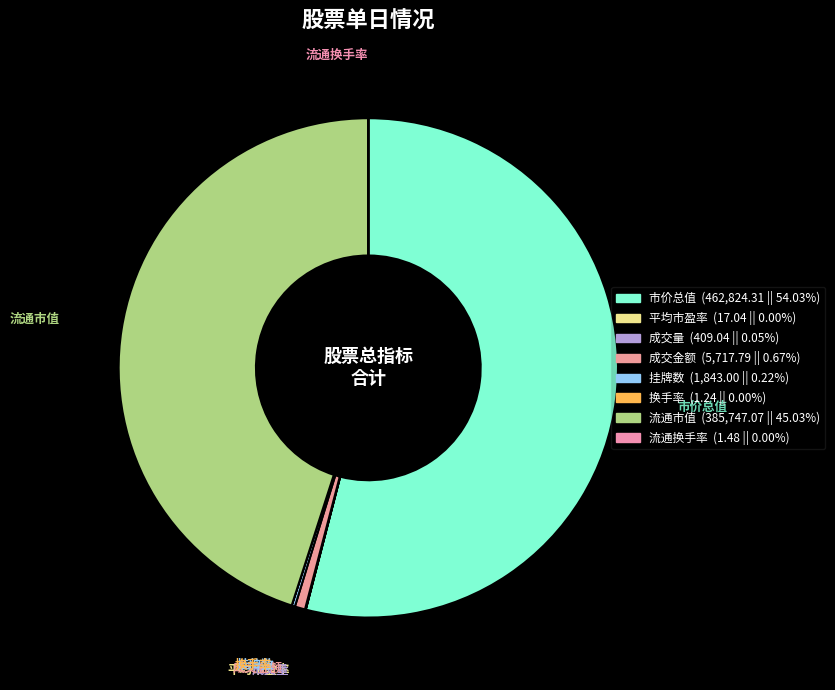

What is the largest slice in the pie chart?

市价总值